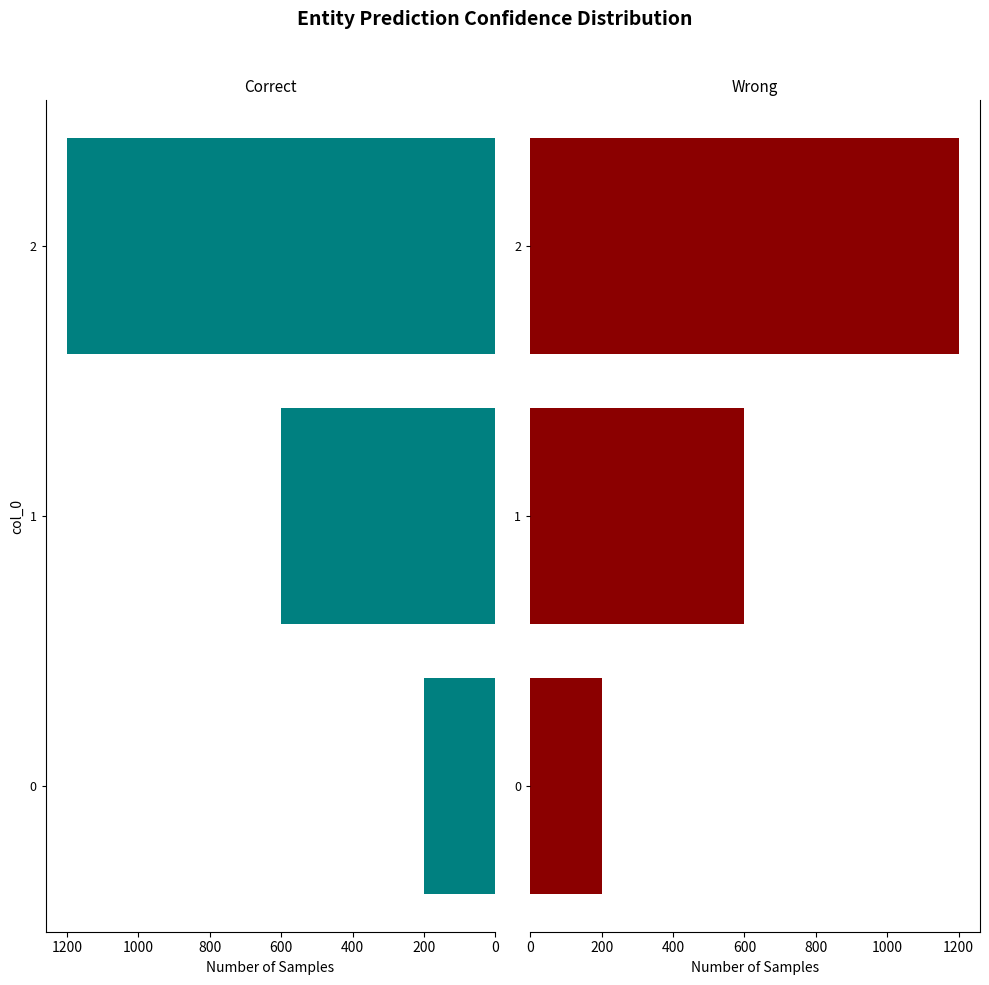

Rank the series by their maximum value, from lowest to highest.

Values Left, Values Right